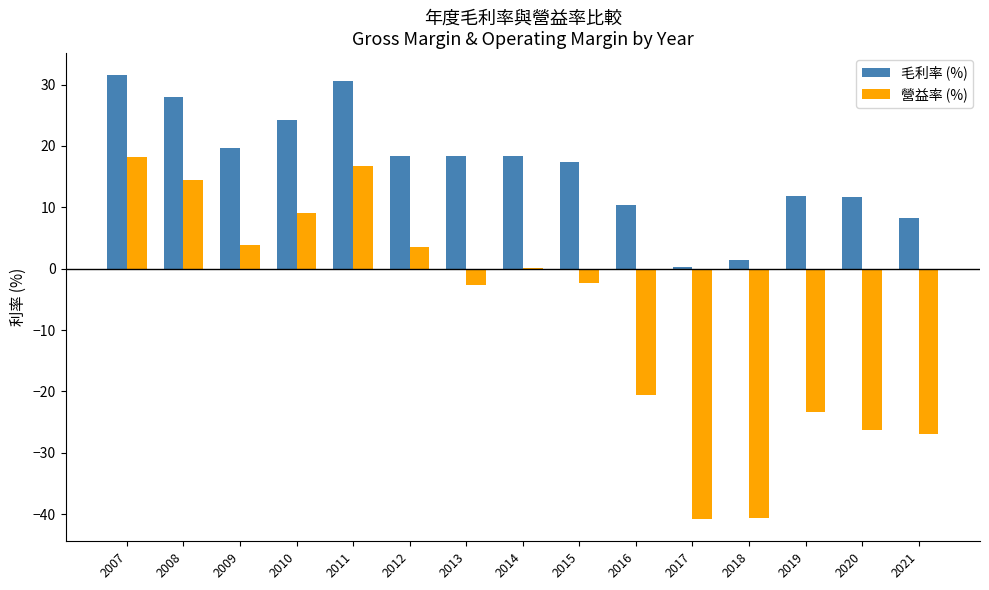

Is the value of 營益率 (%) at 2009 greater than the value of 毛利率 (%) at 2012?

No